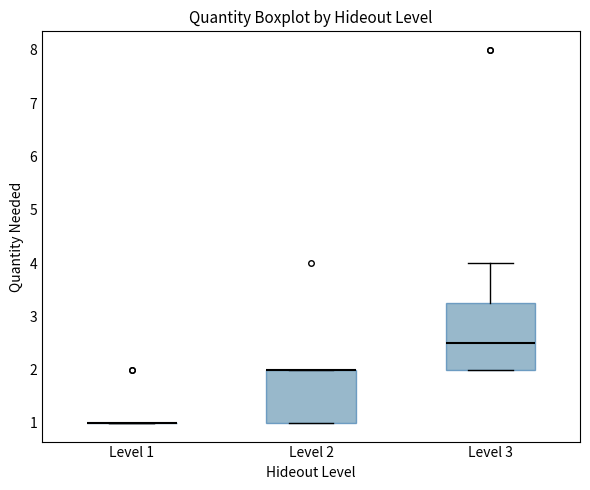

Comparing the boxes themselves (not the whiskers), which one is the tallest?

Level 3